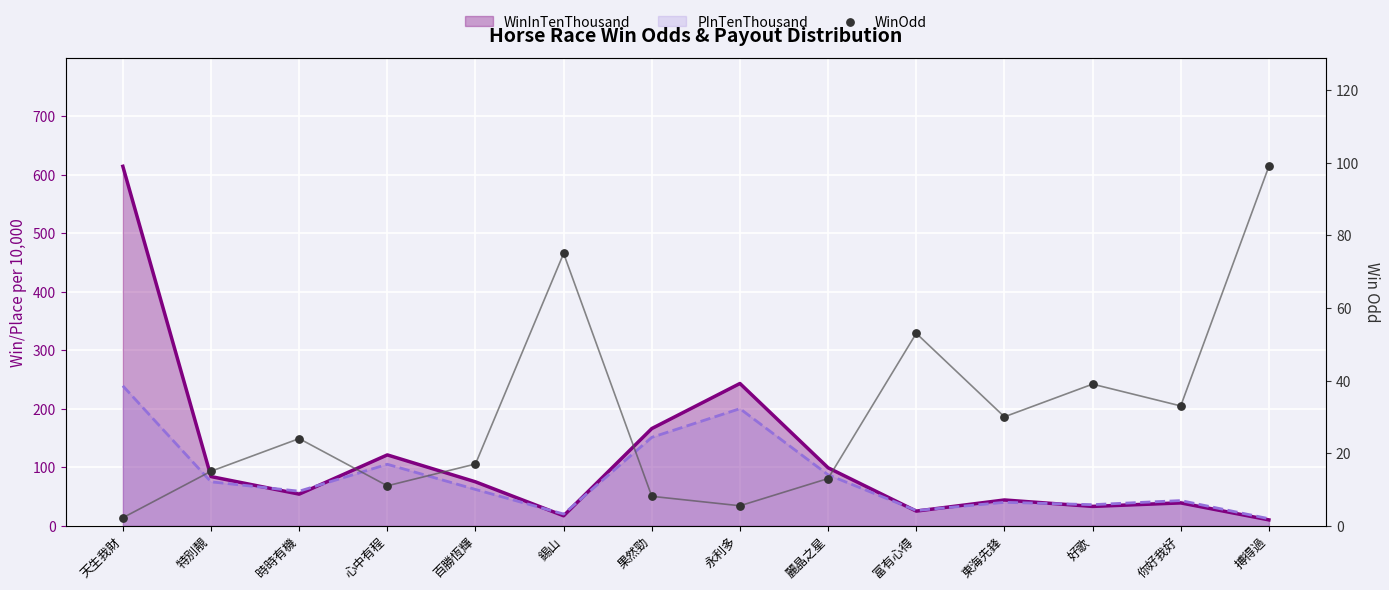

What is the ratio of the value at 百勝恆輝 to the value at 麗晶之星?

1.3